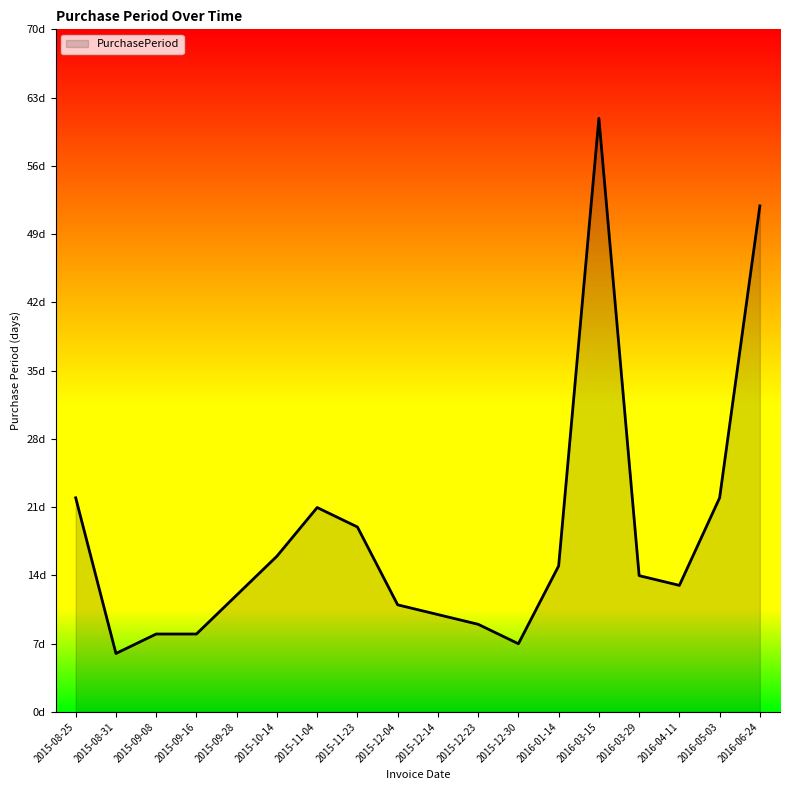

Is this an area chart (filled region under the line)?

Yes